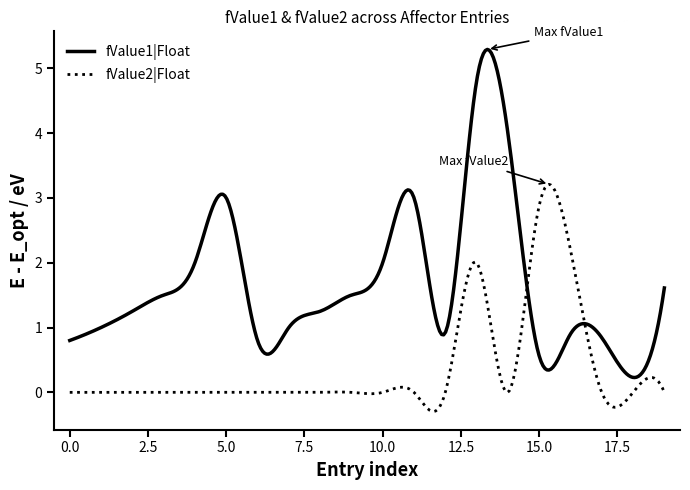

Which series has the largest range (max minus min)?

fValue1|Float